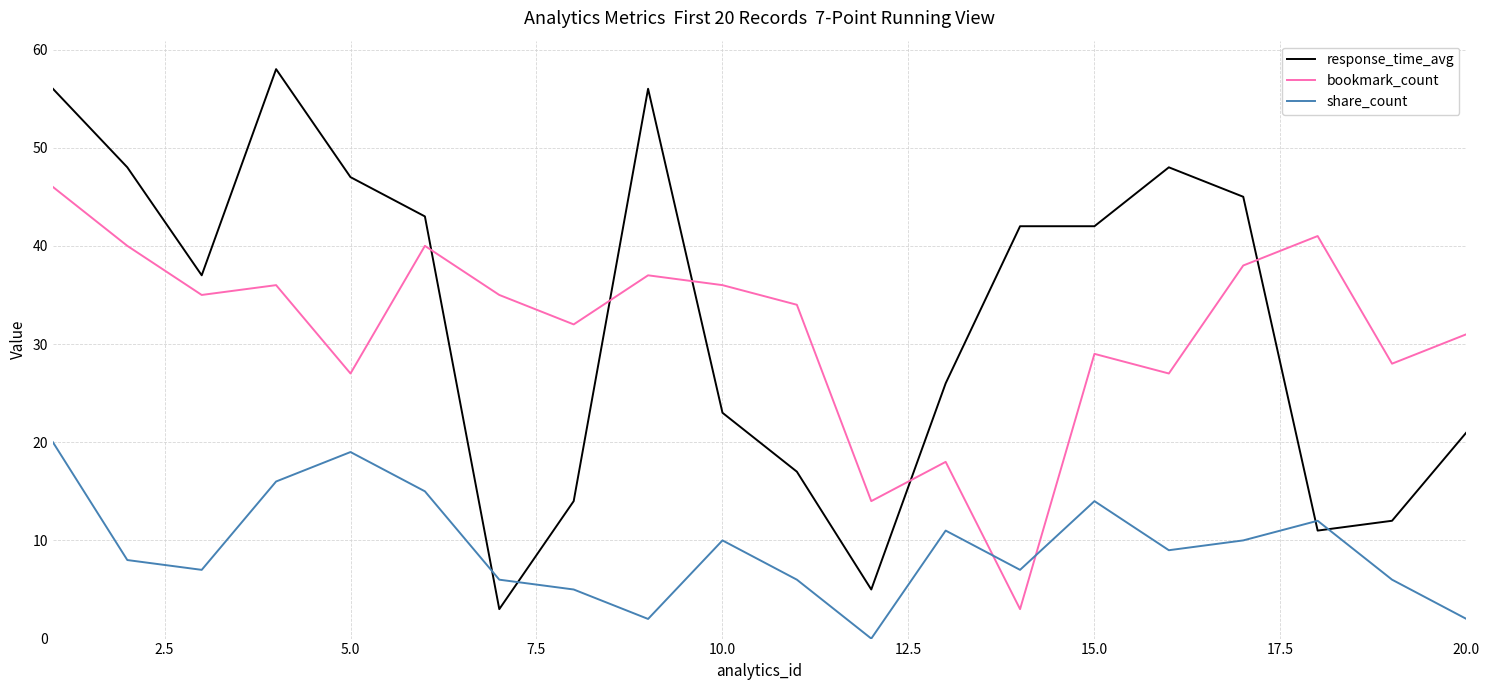

Count the number of data series in this chart.

3